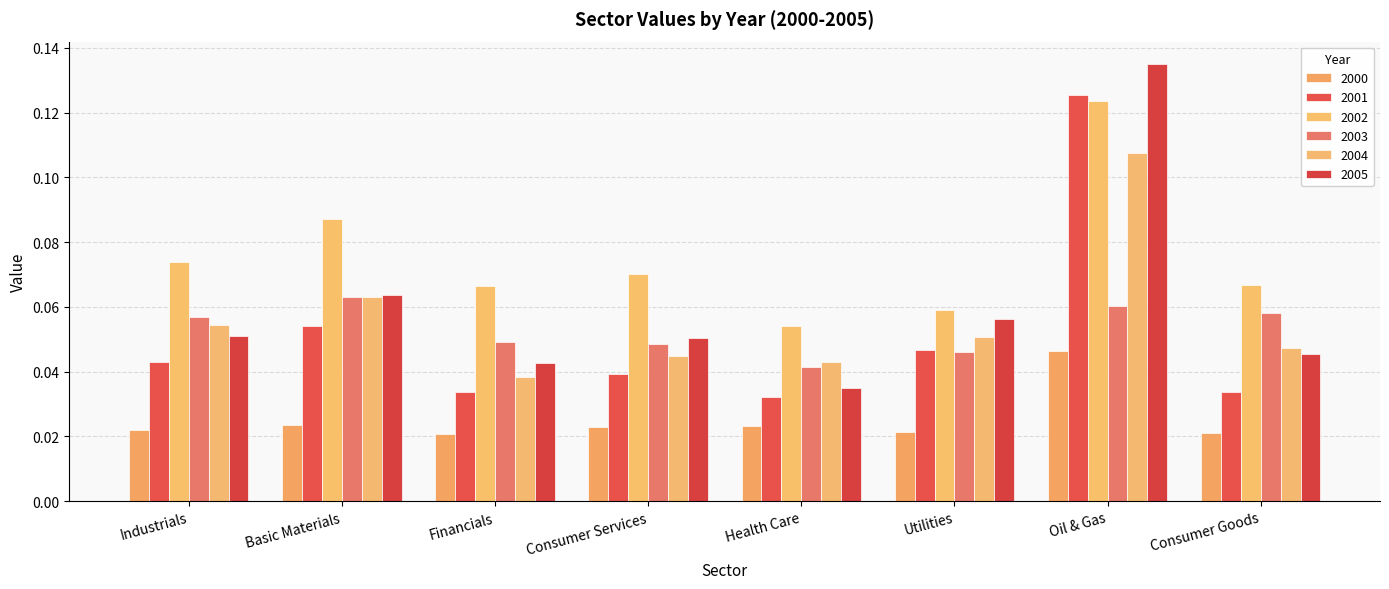

How many series are shown in this chart?

6